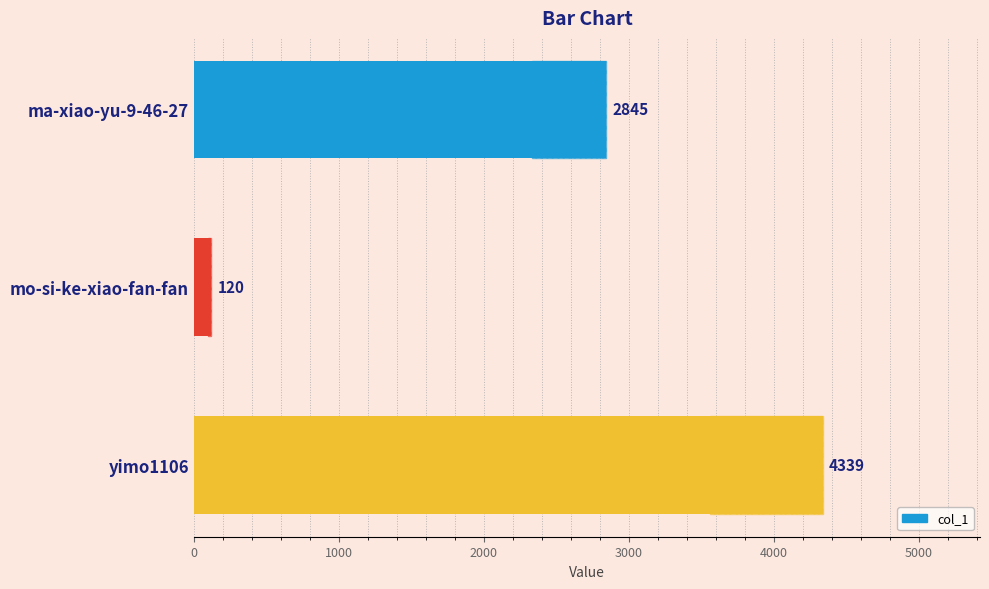

Read the value at mo-si-ke-xiao-fan-fan.

120